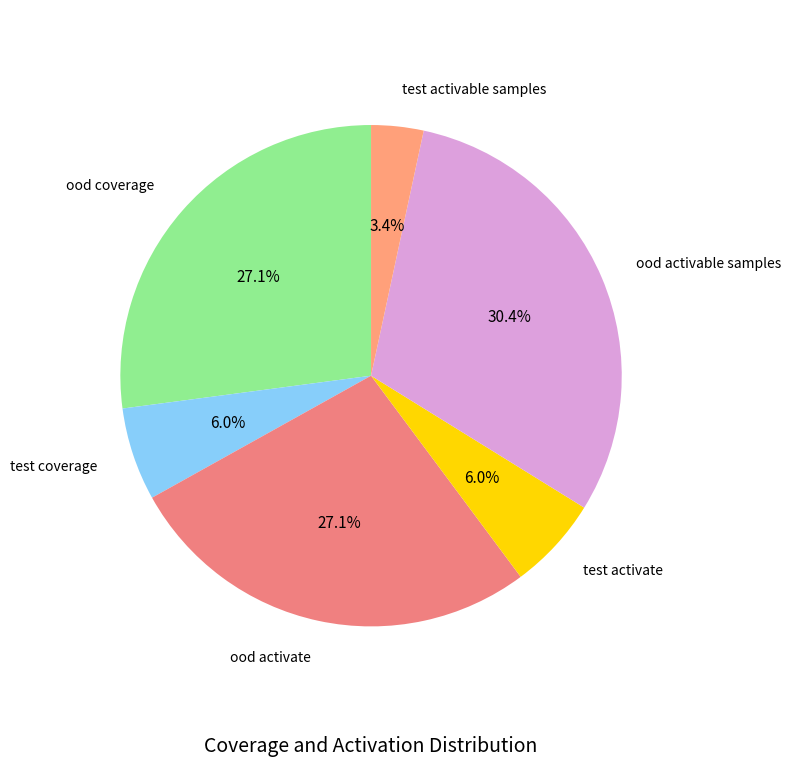

What is the smallest slice in the pie chart?

test activable samples